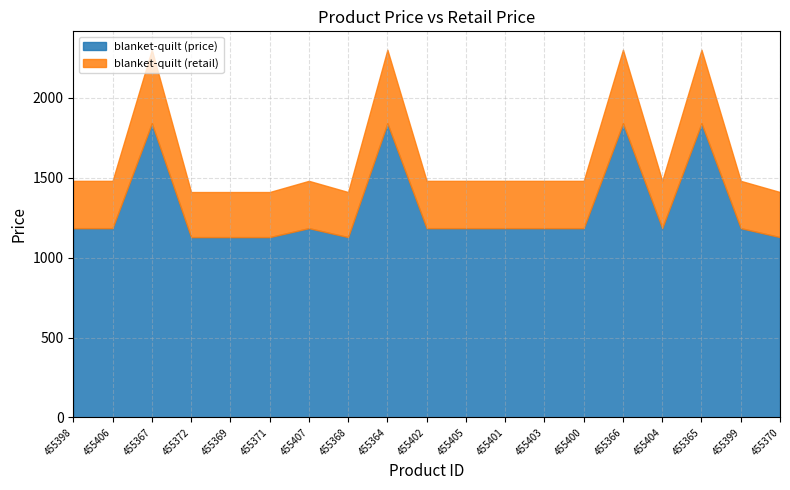

What is the difference between the maximum and minimum values in the blanket-quilt (price) series?

712